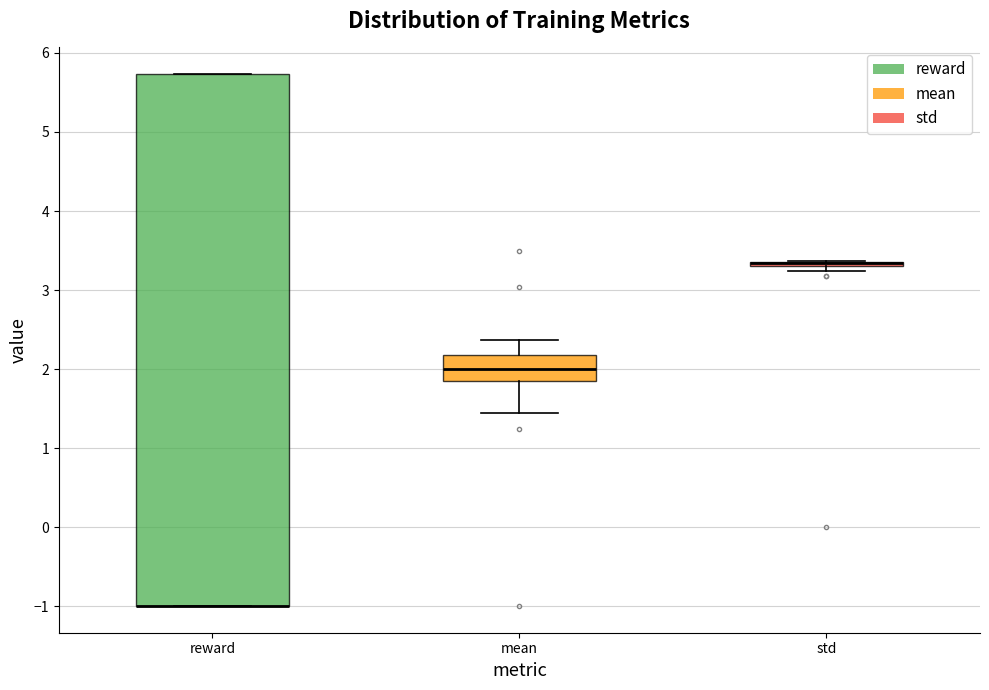

Where is the lower edge of the box for reward on the y-axis? The values are not printed on the chart, so give them approximately, as read against the axis.

-1.0